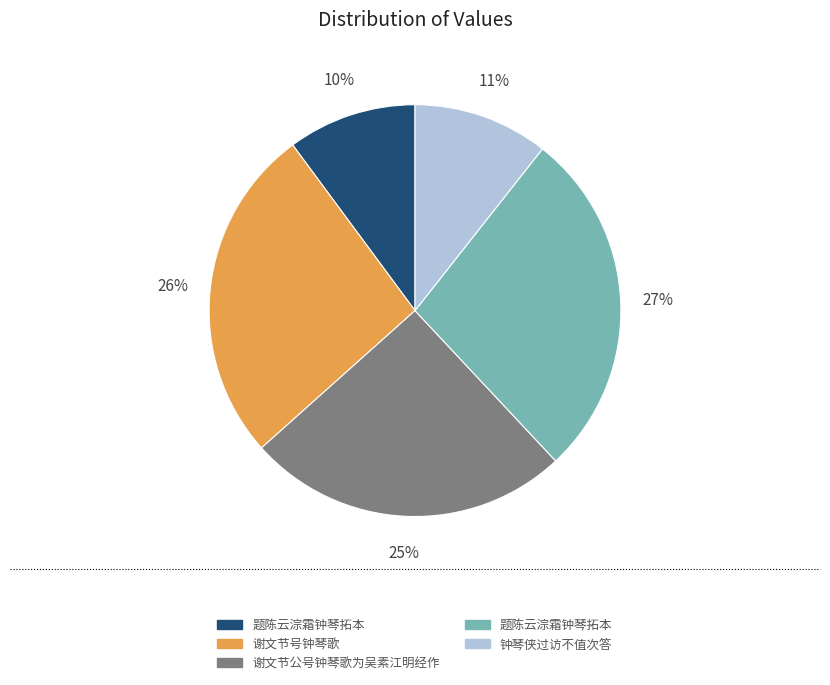

Is there any slice that represents more than half of the pie?

No